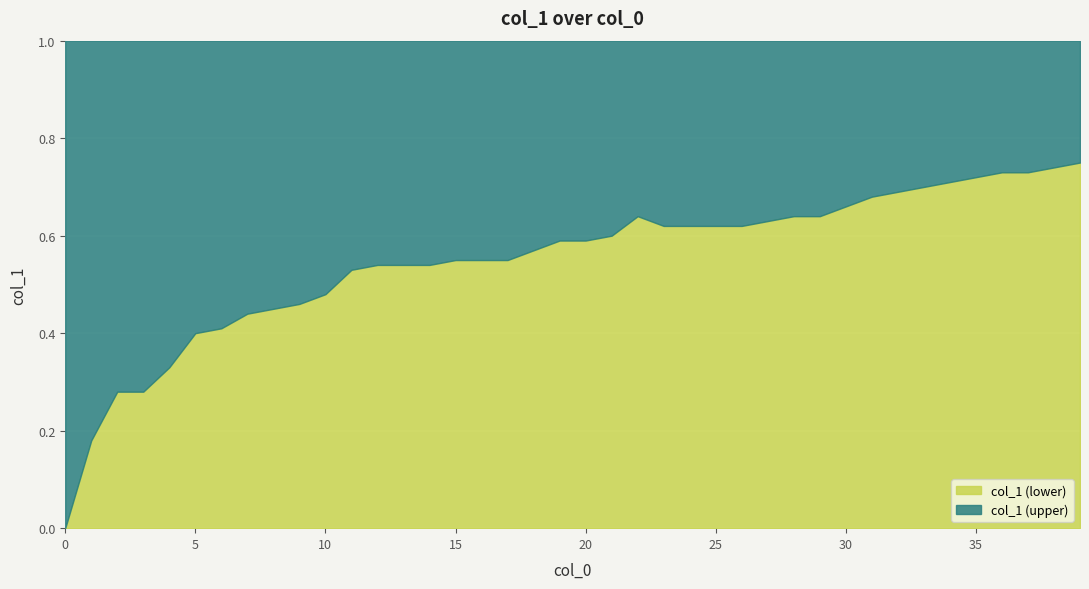

True or false: the data shows 0.9 at 15.

False